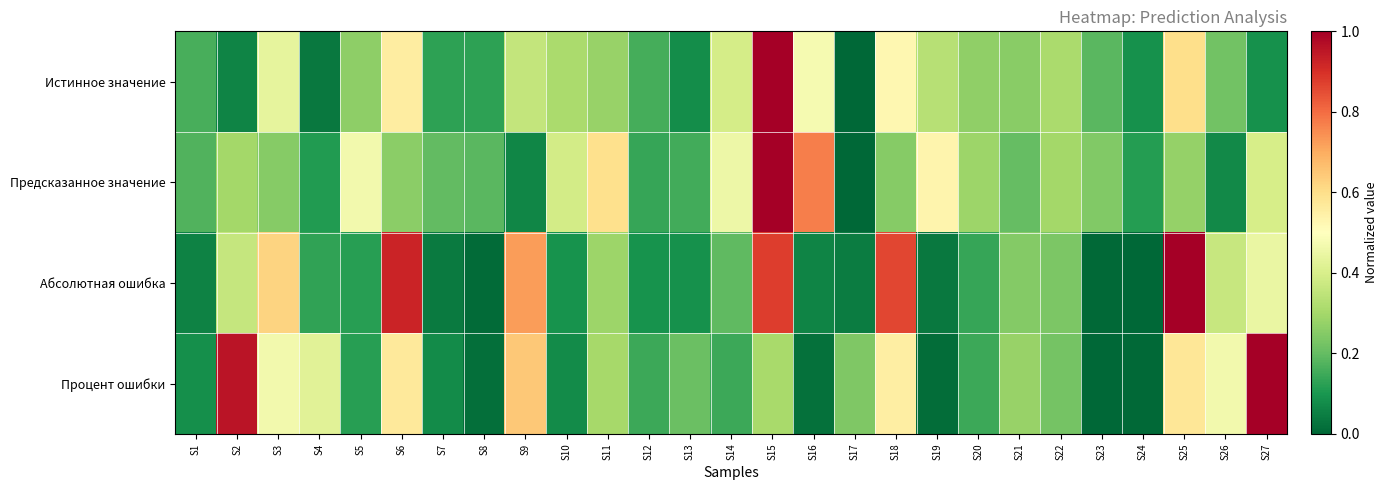

What is the maximum value shown in the chart?

1.0